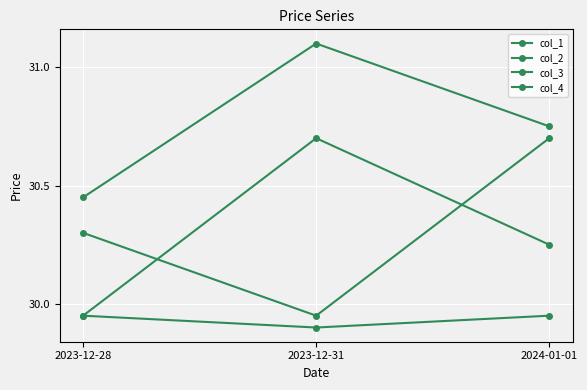

How many lines are shown in the chart?

4